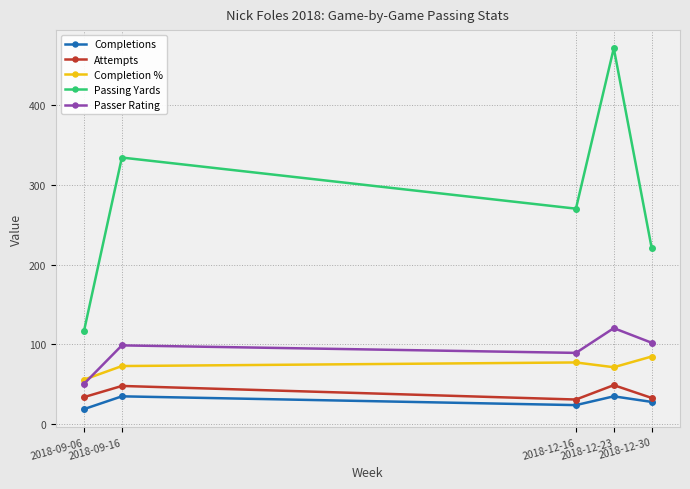

Which series has the widest spread of values?

Passing Yards